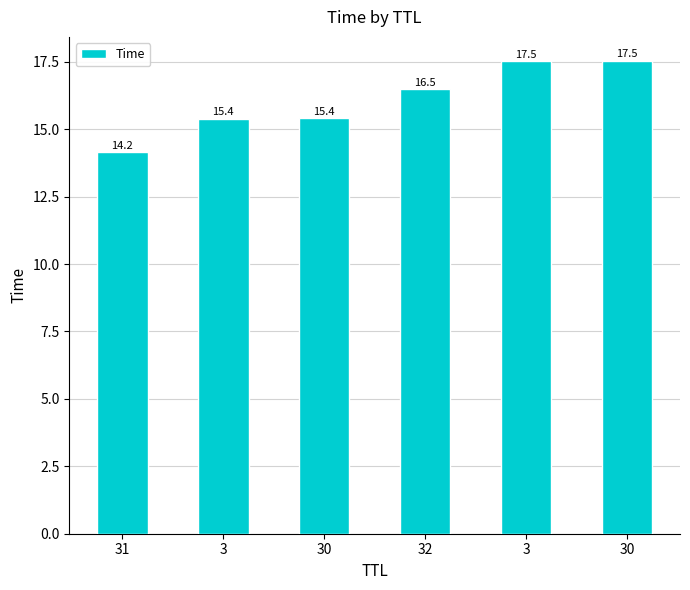

What is the label of the 3rd bar from the right?

32